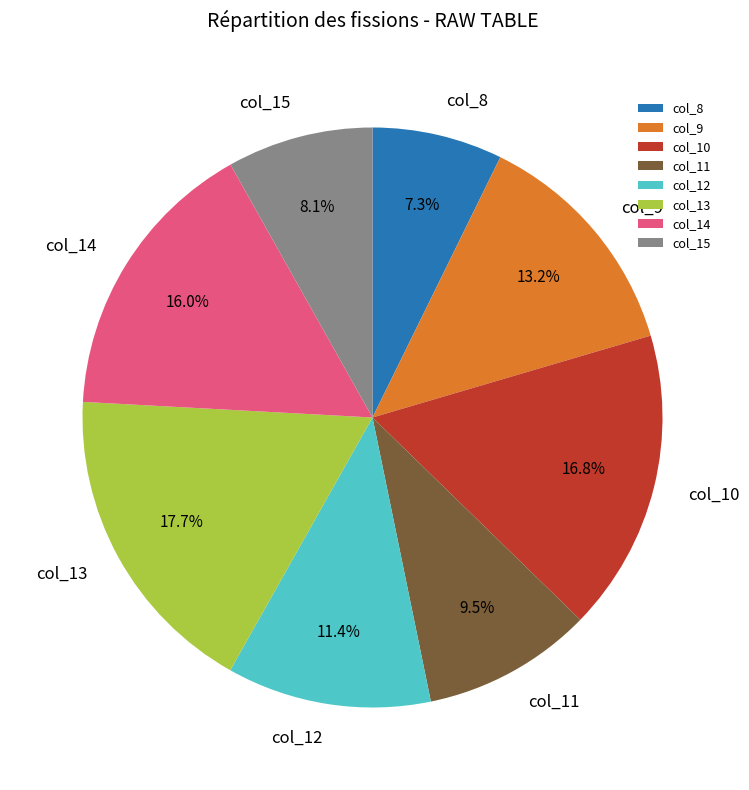

What percentage is NOT represented by col_15?

91.9%